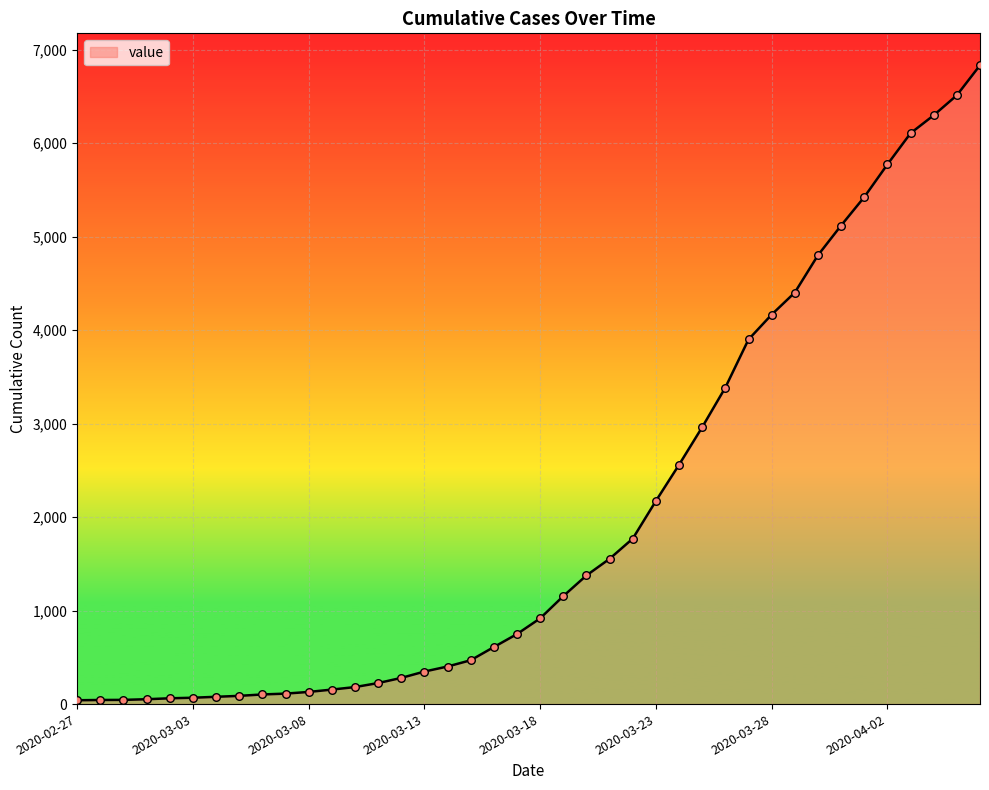

What is the difference between the maximum and minimum values?

6792